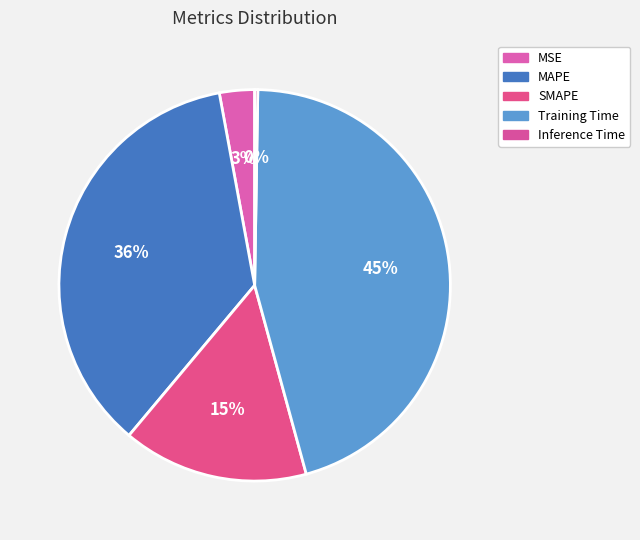

Combined, what portion of the pie is Training Time and Inference Time?

45.8%